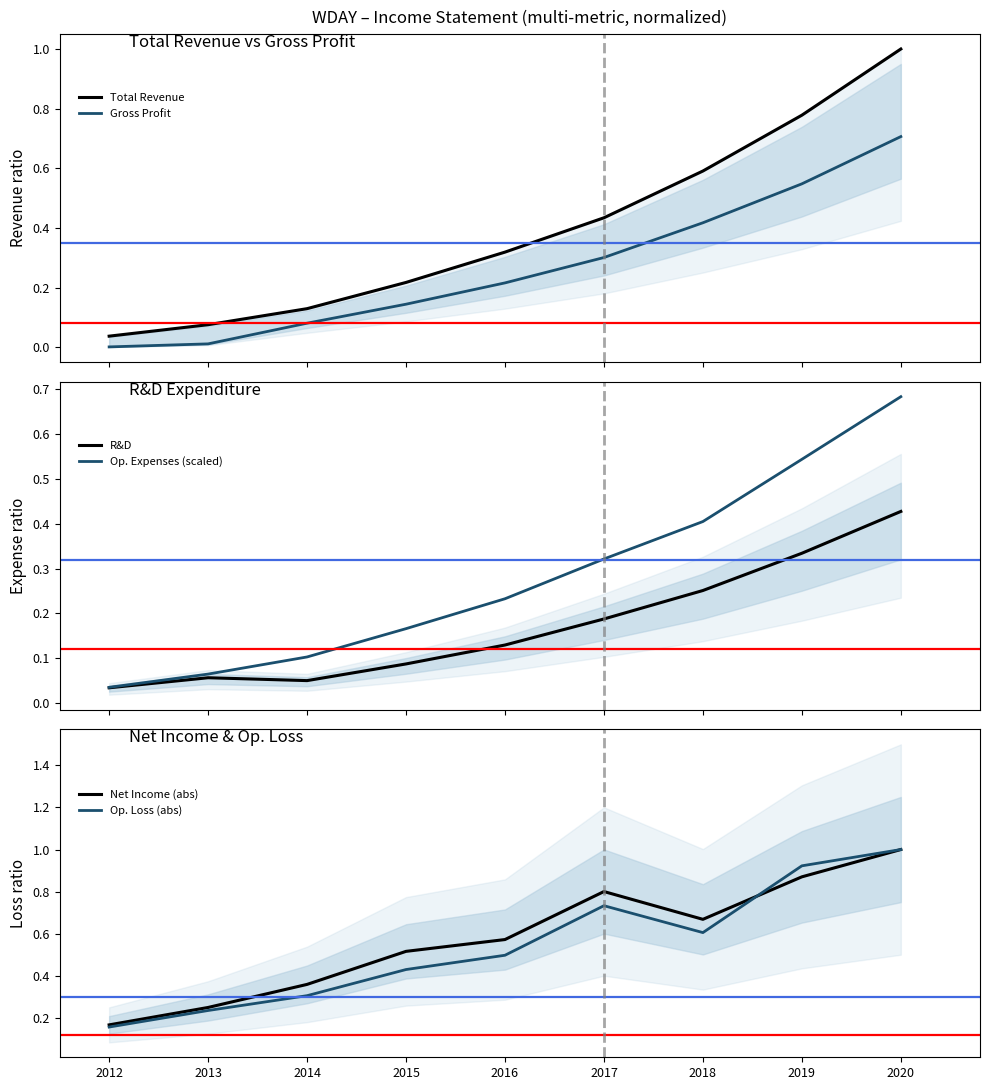

True or false: Op. Expenses (scaled) has a value of 0.2 at 2018.

False